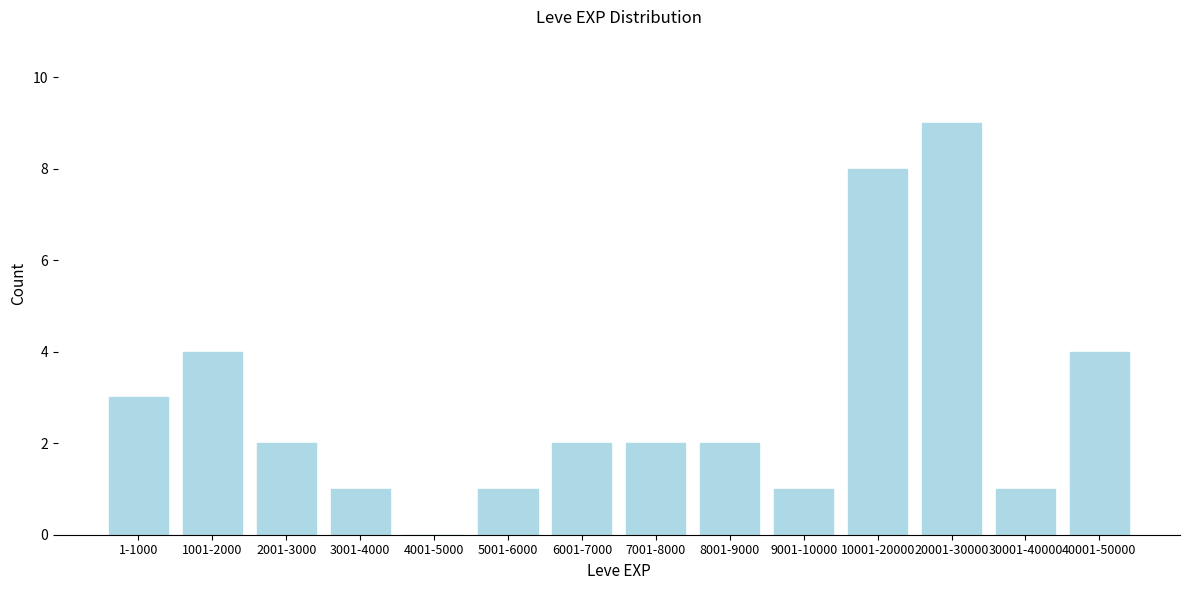

Reading left to right, what are all the values shown in this chart?

1-1000=3	1001-2000=4	2001-3000=2	3001-4000=1	4001-5000=0	5001-6000=1	6001-7000=2	7001-8000=2	8001-9000=2	9001-10000=1	10001-20000=8	20001-30000=9	30001-40000=1	40001-50000=4